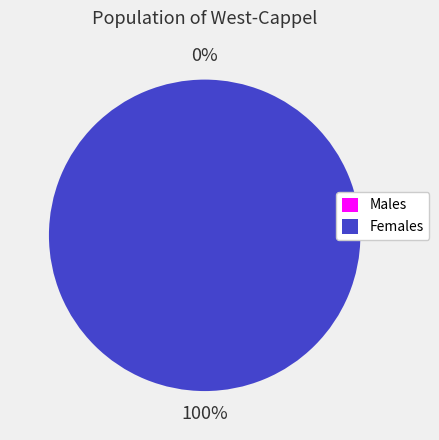

True or false: 1611698534 accounts for 100% of the total.

True